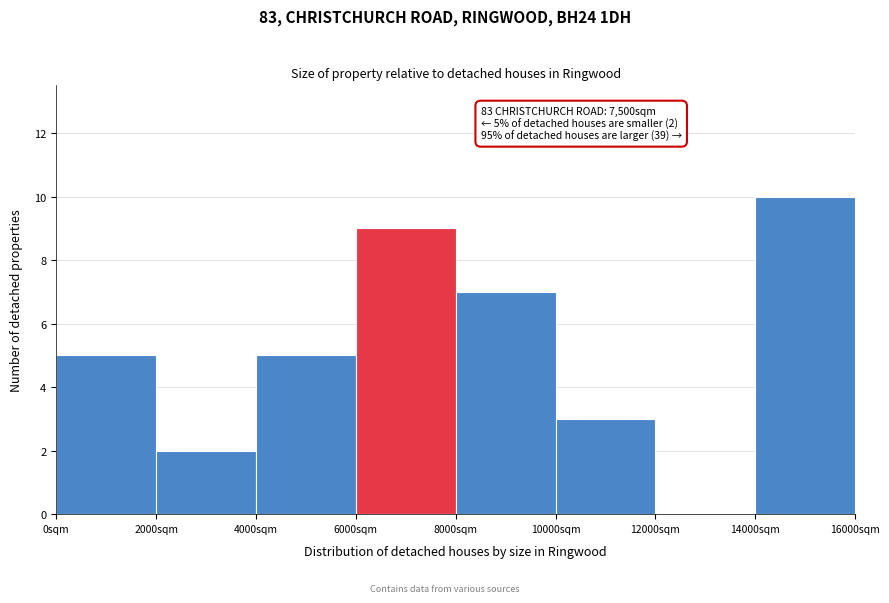

Over which range of the x-axis is the bar tallest?

14000 to 16000